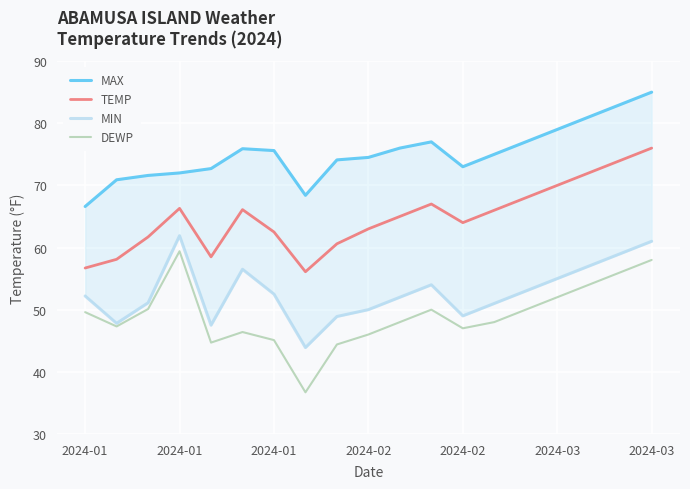

True or false: DEWP and MAX cross at least once.

False